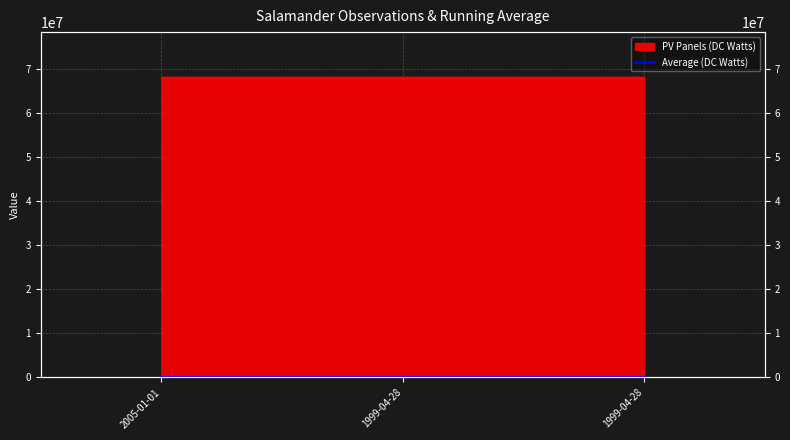

Which category has the lowest value across all series?

1999-04-28